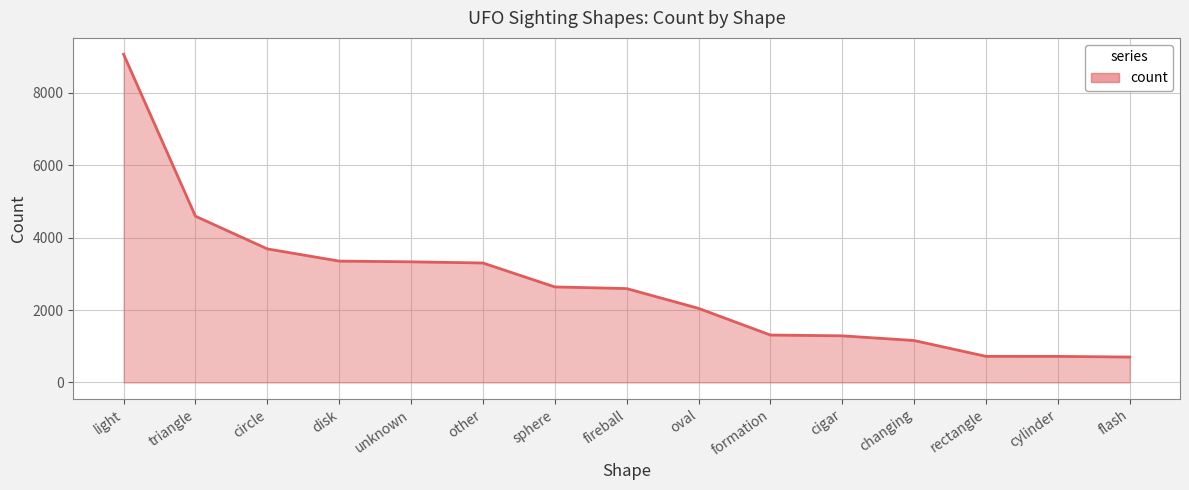

The value at cigar is 1289. True or false?

True